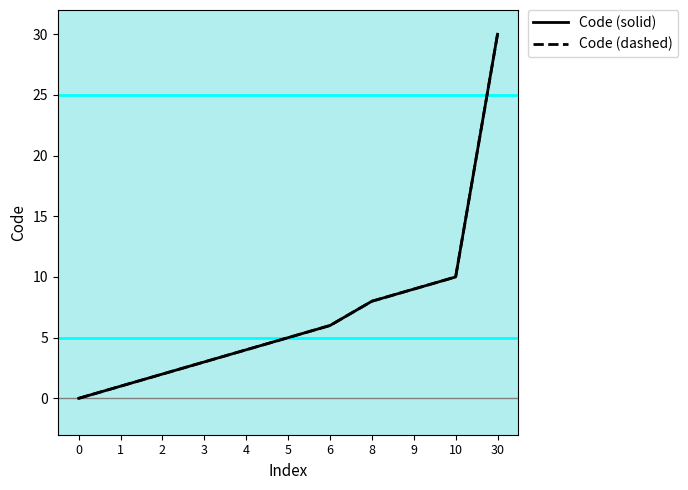

List the series in order of their peak value, lowest first.

Code (solid), Code (dashed)